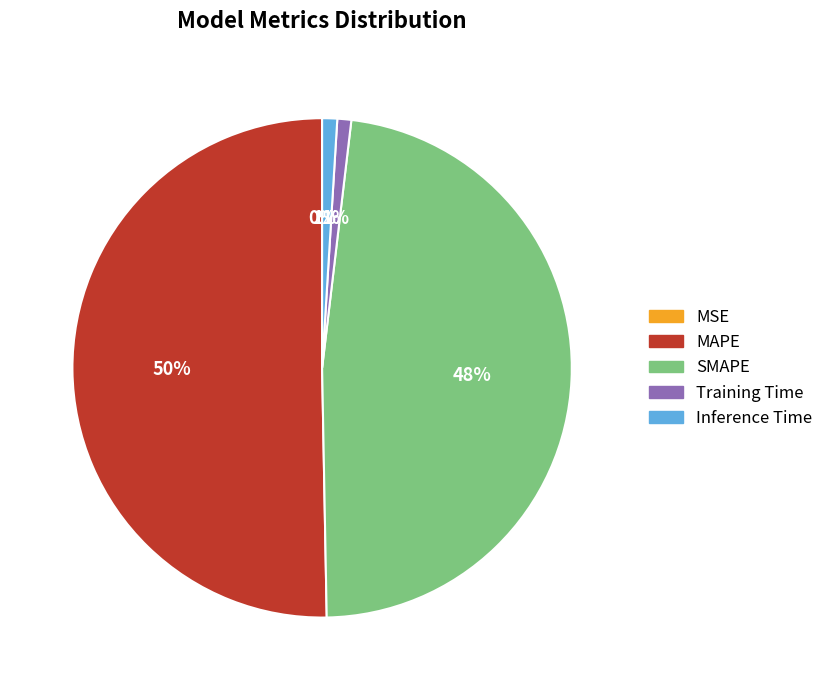

To the nearest percent, what is the difference between the largest and smallest slice percentages?

50%